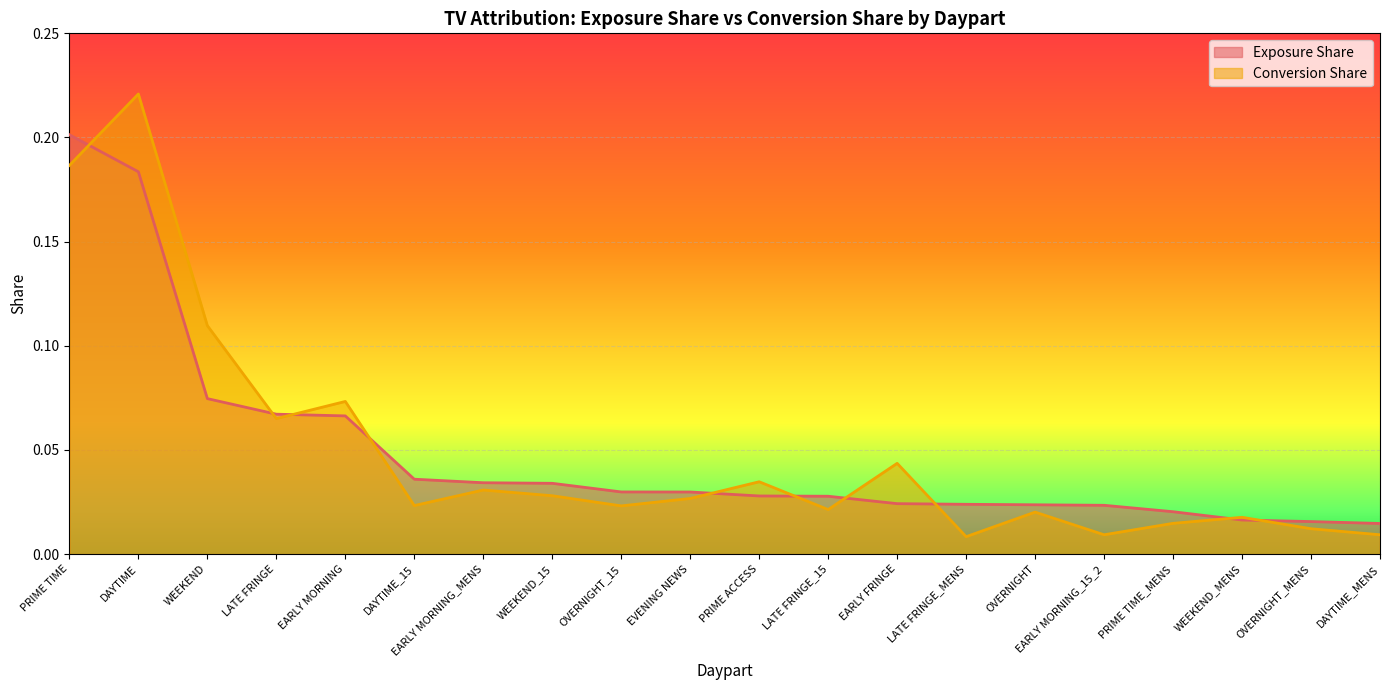

Between WEEKEND_15 and DAYTIME_MENS, which series saw the biggest shift?

Exposure Share